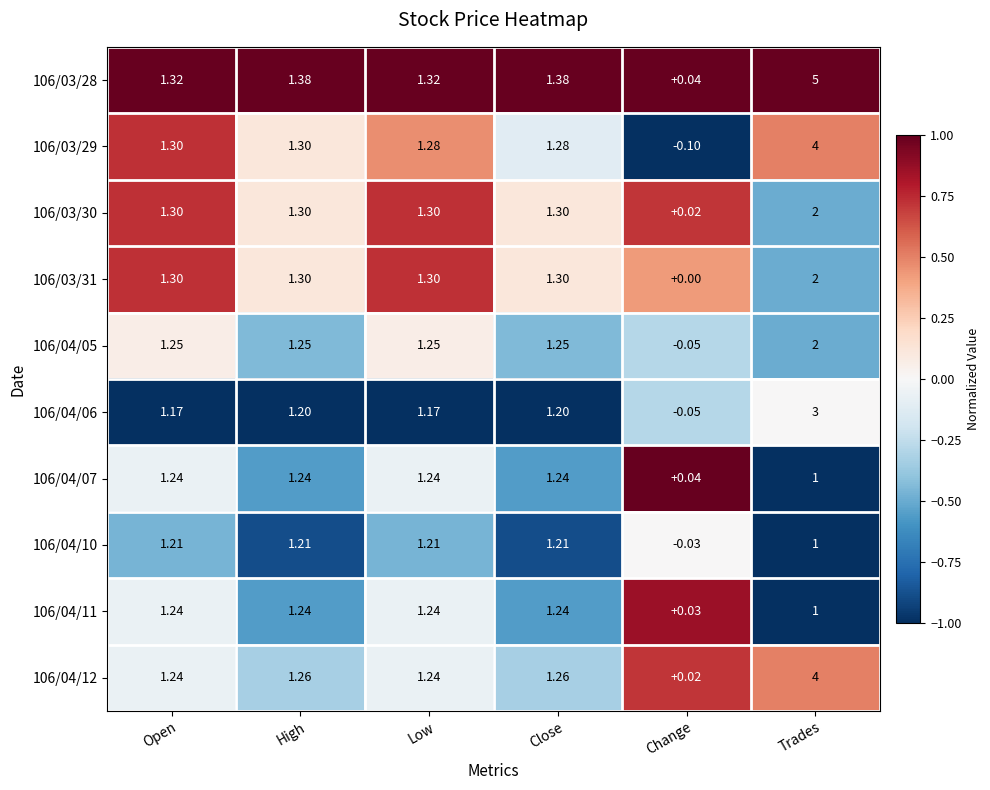

At which label is 106/04/11 closest to 0?

Change